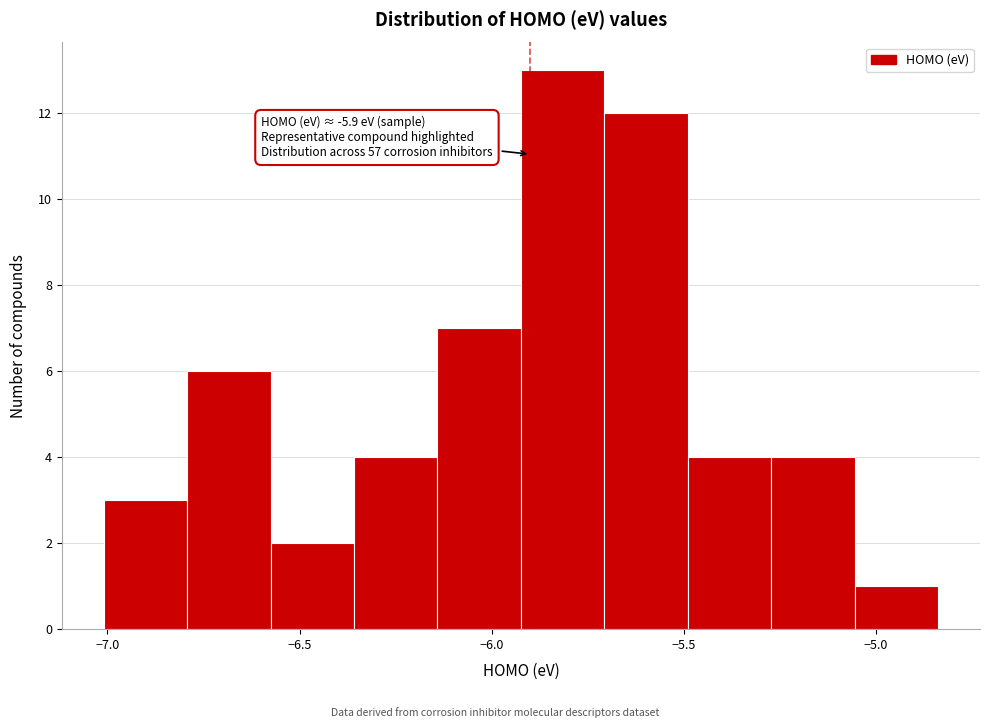

Over which range of the x-axis is the bar tallest?

-5.90 to -5.70